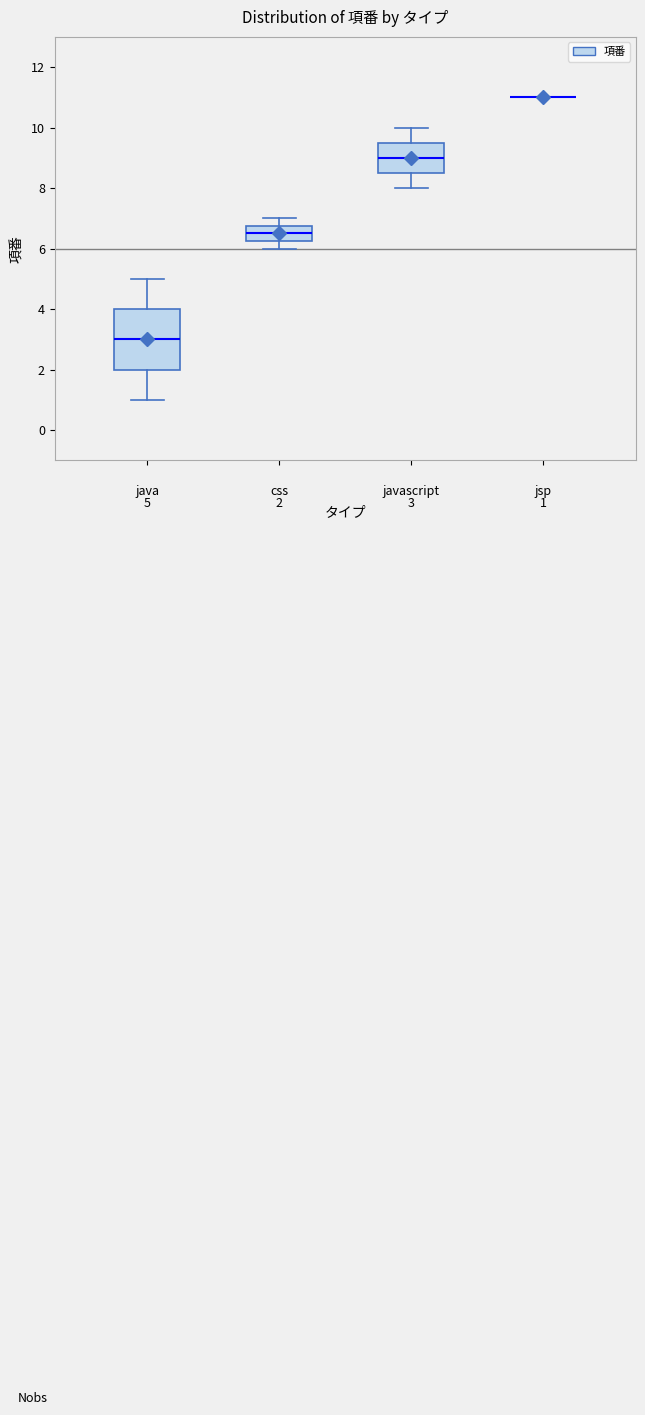

Comparing the boxes themselves (not the whiskers), which one is the tallest?

java